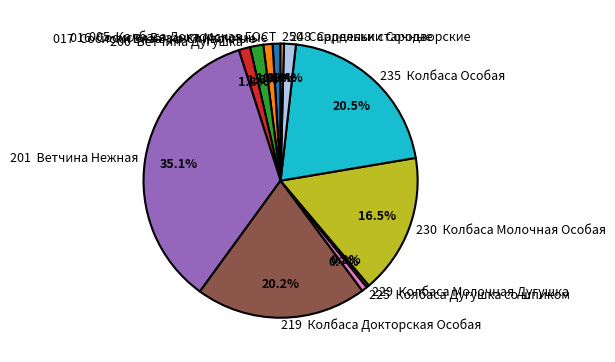

Which slice is the largest?

201 Ветчина Нежная